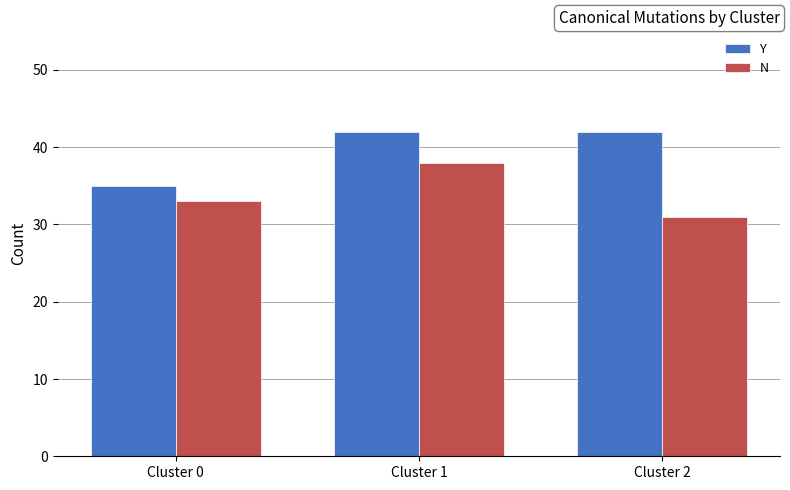

How many series are shown in this chart?

2